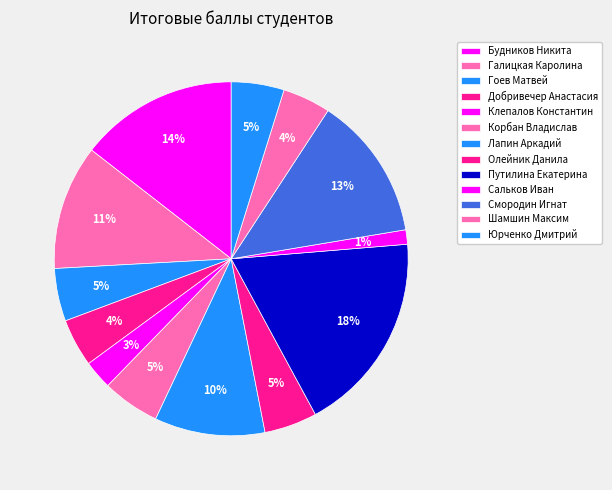

Count the number of slices in the pie.

13